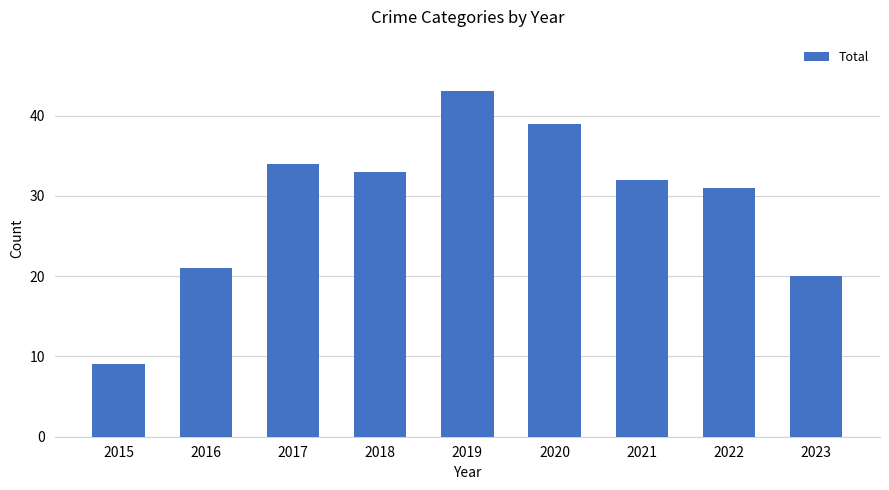

How many categories are shown in the chart?

9